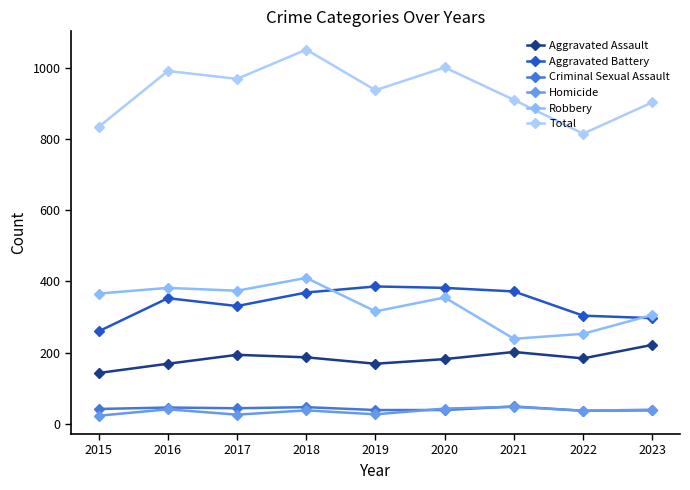

What is the maximum value for Total?

1051